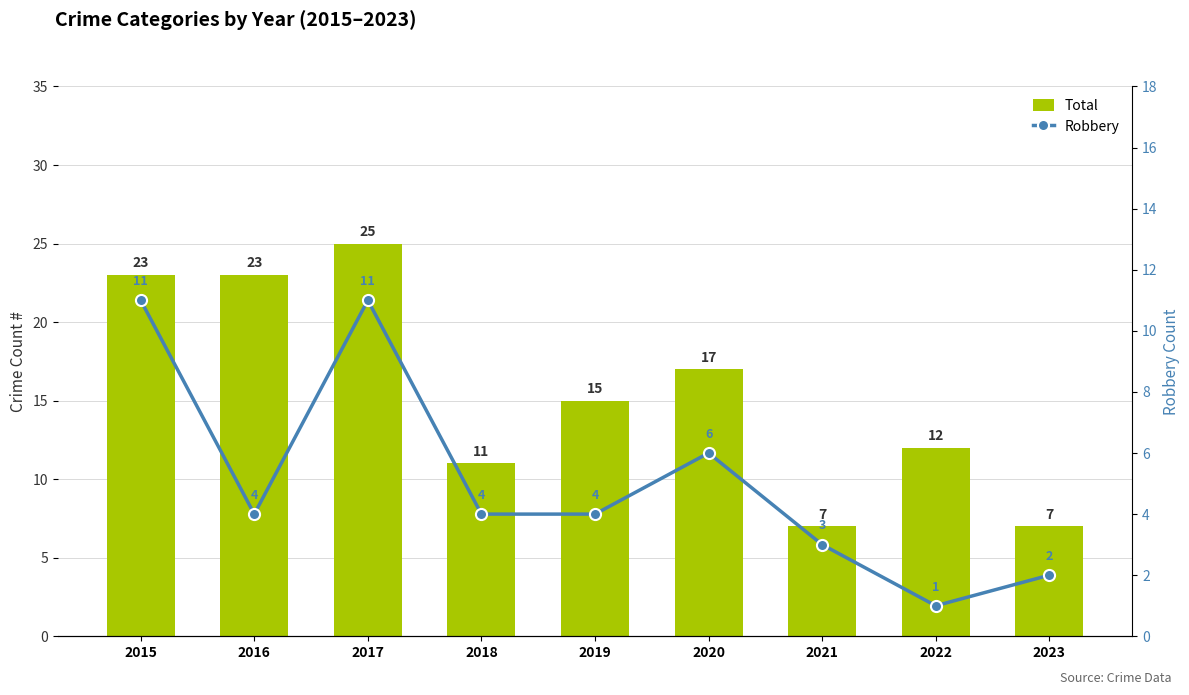

Reading right to left, extract all data points from this chart.

Total: 7	12	7	17	15	11	25	23	23
Robbery: 2	1	3	6	4	4	11	4	11